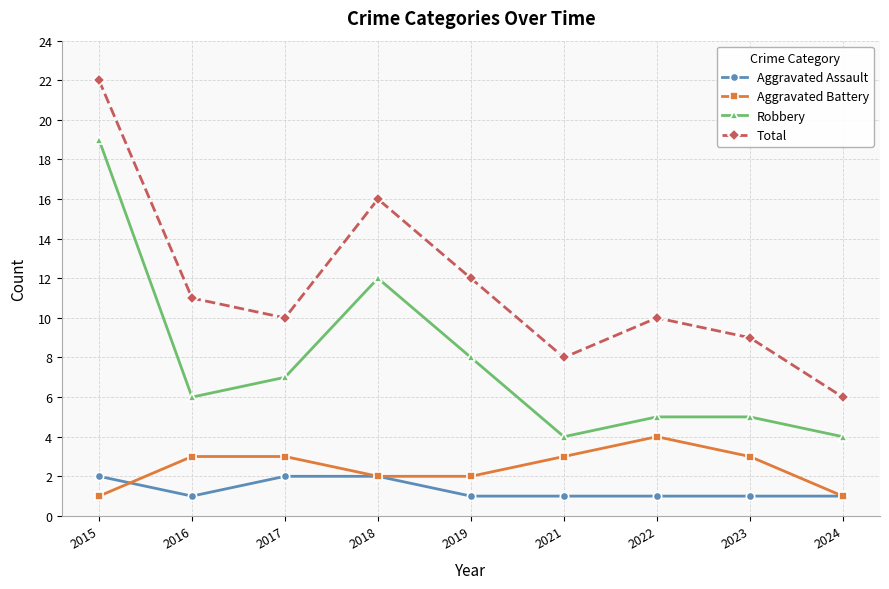

Reading left to right, extract all data points from this chart.

Aggravated Assault: 2	1	2	2	1	1	1	1	1
Aggravated Battery: 1	3	3	2	2	3	4	3	1
Robbery: 19	6	7	12	8	4	5	5	4
Total: 22	11	10	16	12	8	10	9	6